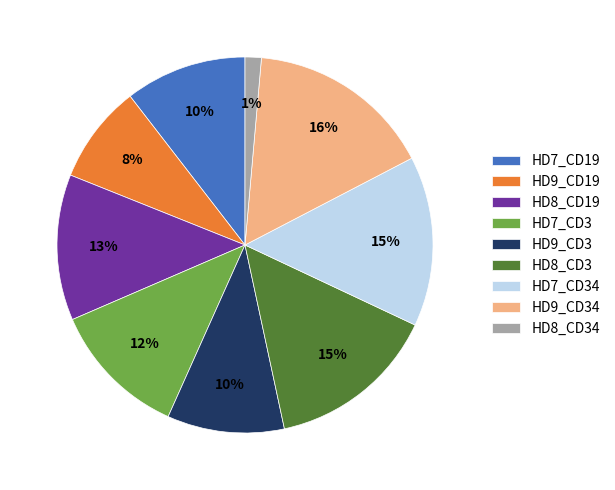

To the nearest percent, what is the average slice percentage?

11%